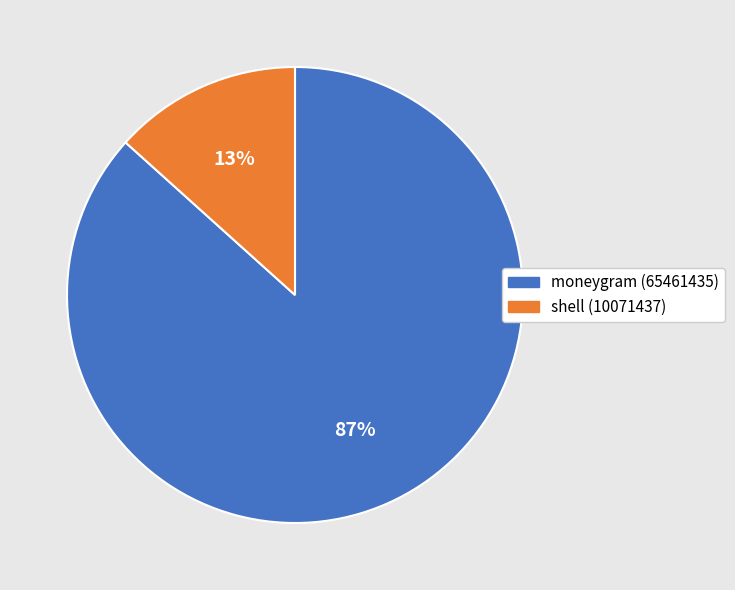

How many segments does this pie chart have?

2